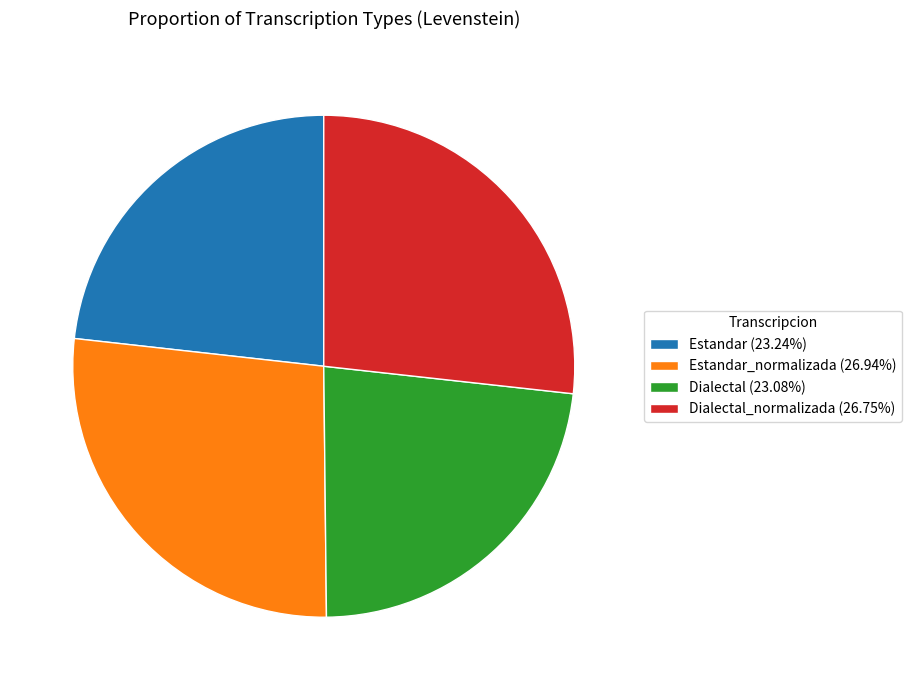

Does Dialectal_normalizada (26.75%) represent more than half of the total?

No